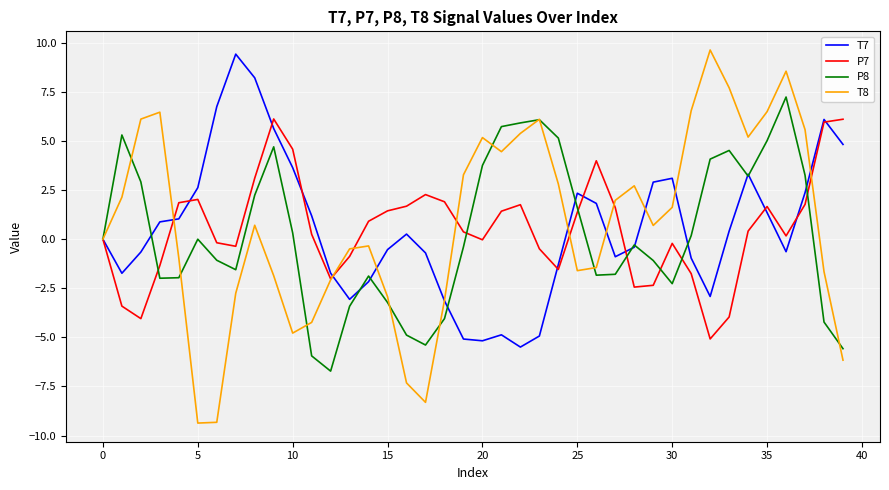

What is the lowest value of the T8 series?

-9.4